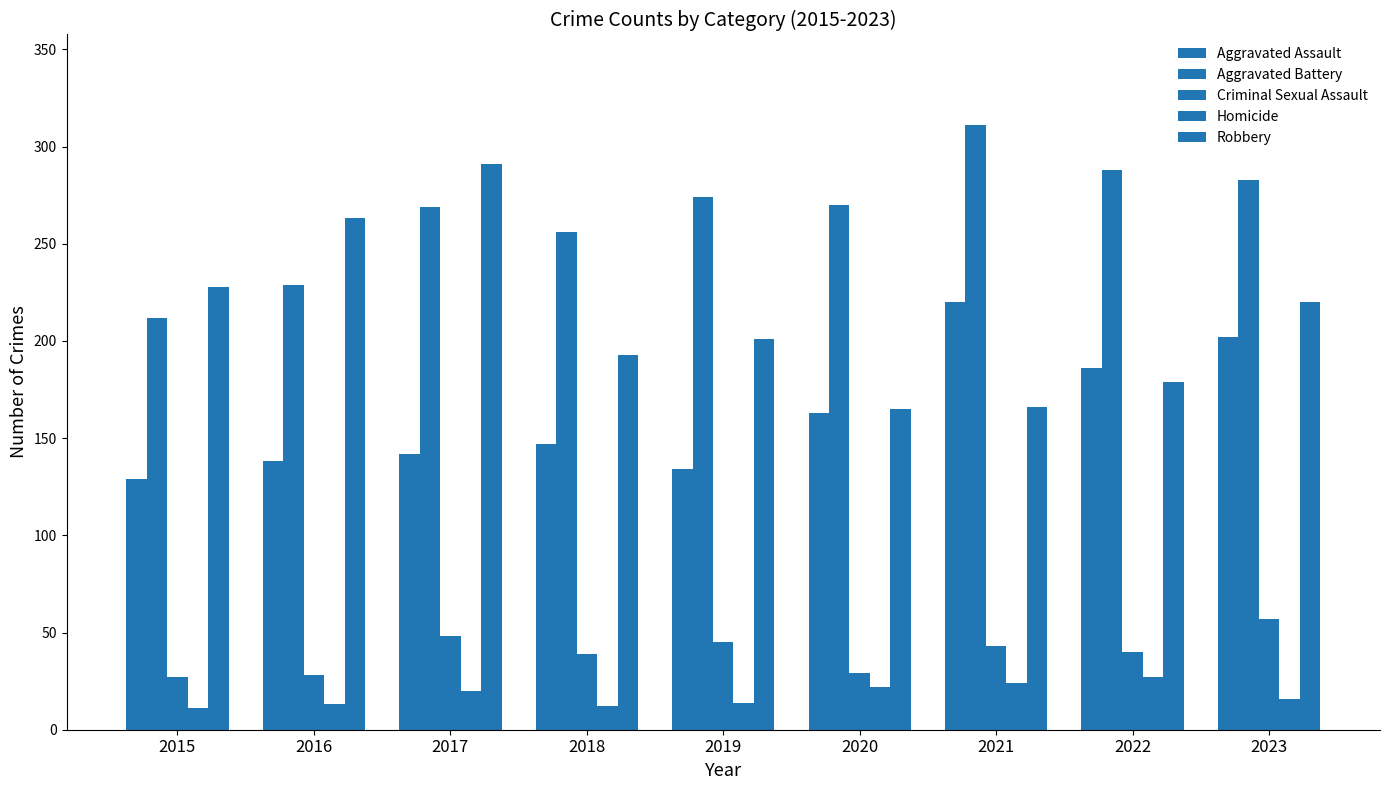

Which category has the lowest value across all series?

2015